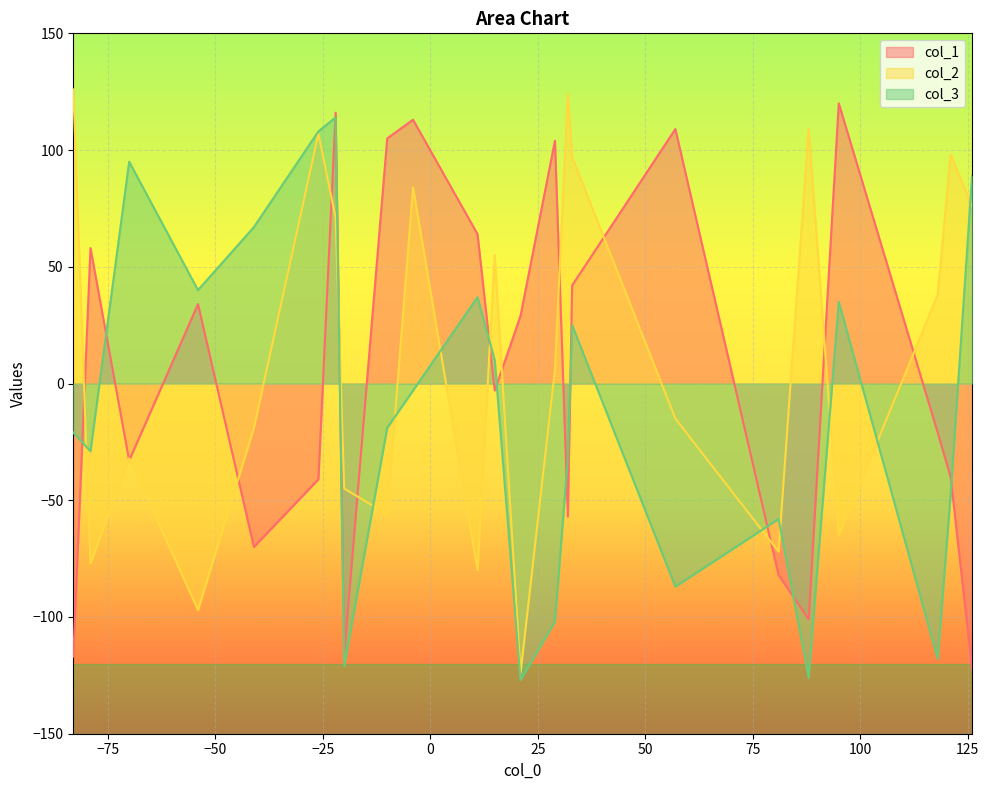

How many values in the col_1 series exceed -3?

11